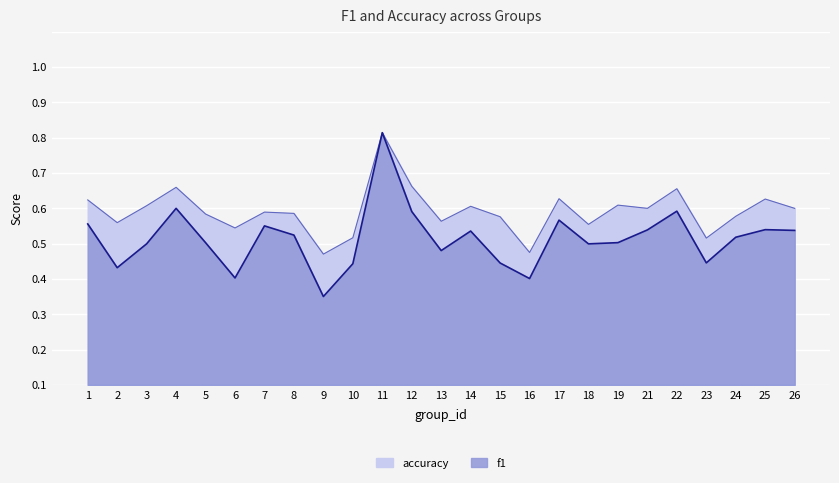

What is the value of the accuracy point at the 1st from the left?

0.5